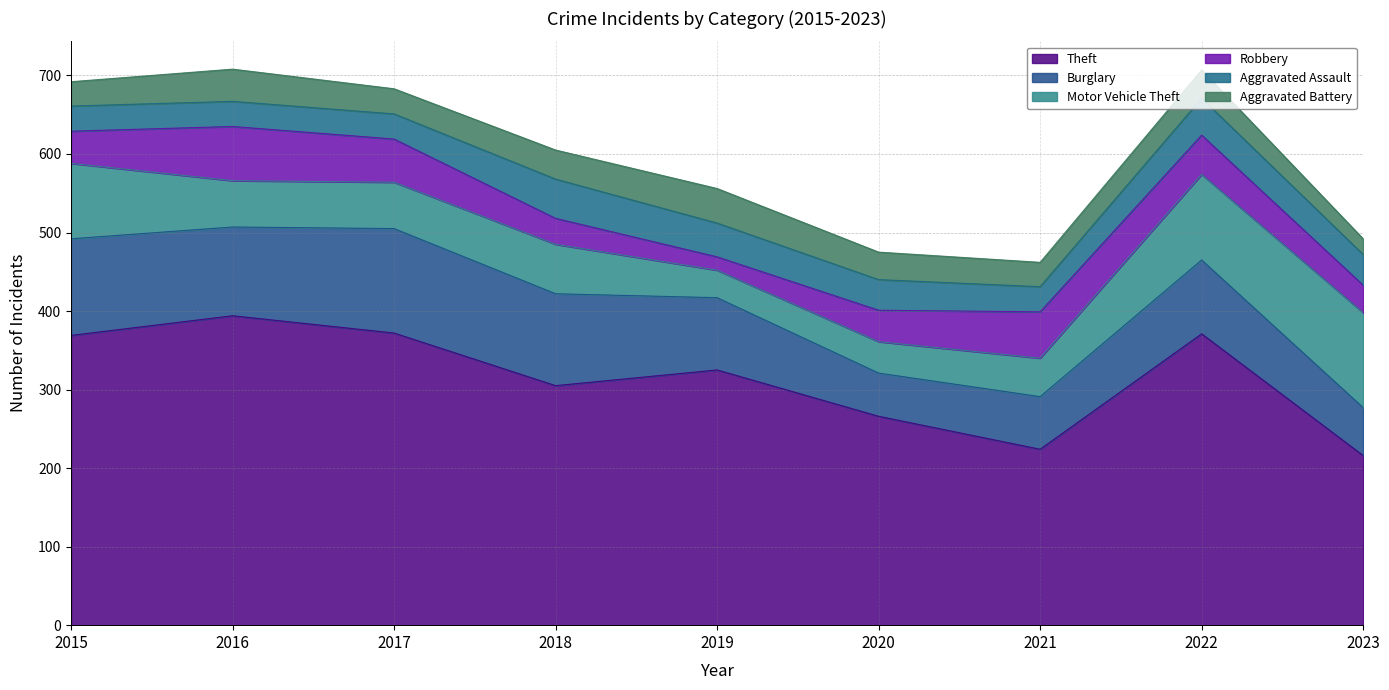

The value of Motor Vehicle Theft at 2018 is 63. True or false?

True